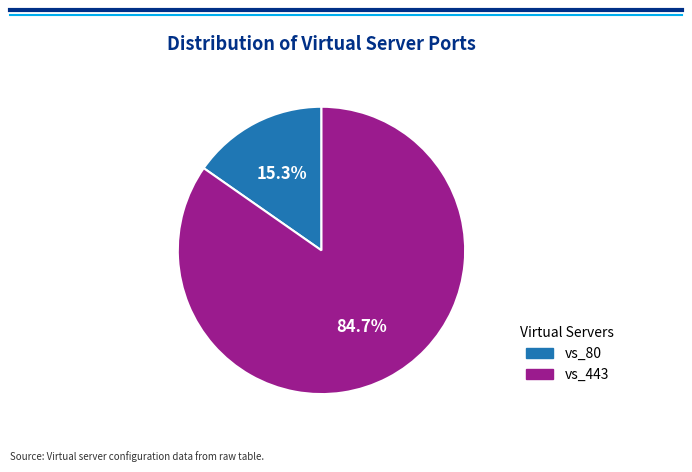

Between vs_80 and vs_443, which is larger?

vs_443